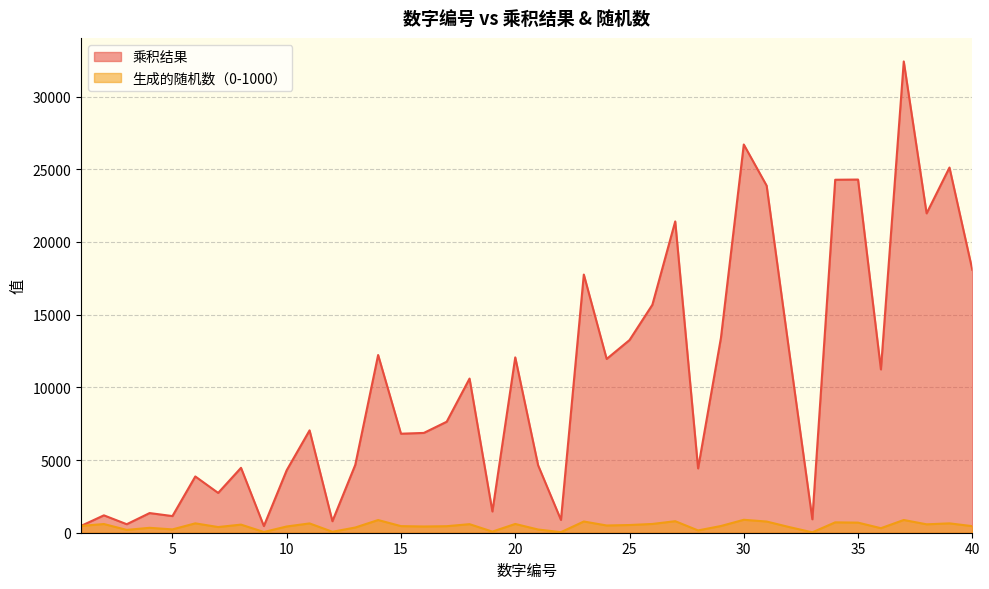

How many categories are shown in the chart?

40